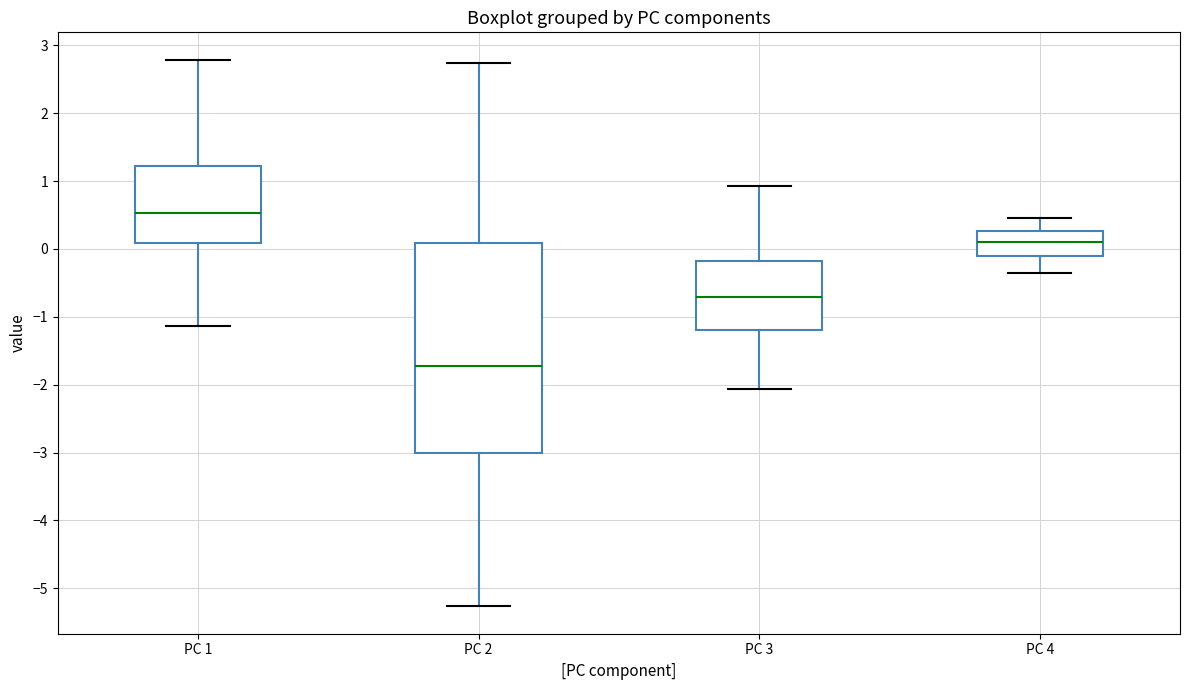

Reading left to right, transcribe this box plot: for each box, give where its median line is, the range the box spans, and where its two whiskers end, as read against the y-axis. The values are not printed on the chart, so give them approximately, as read against the axis.

PC 1: median 0.5, box 0.1 to 1.2, whiskers -1.1 to 2.8
PC 2: median -1.7, box -3.0 to 0.1, whiskers -5.3 to 2.7
PC 3: median -0.7, box -1.2 to -0.2, whiskers -2.1 to 0.9
PC 4: median 0.1, box -0.1 to 0.3, whiskers -0.4 to 0.5